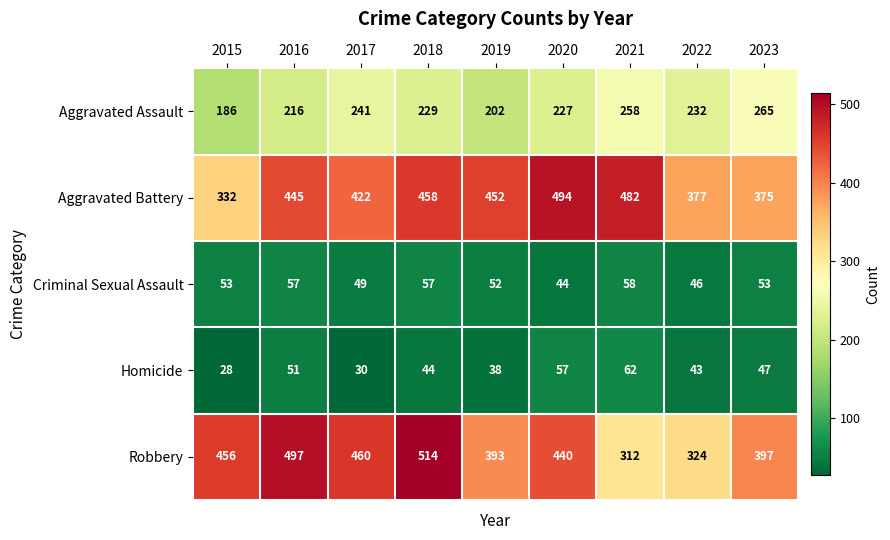

The value of Homicide at 2016 is 80. True or false?

False